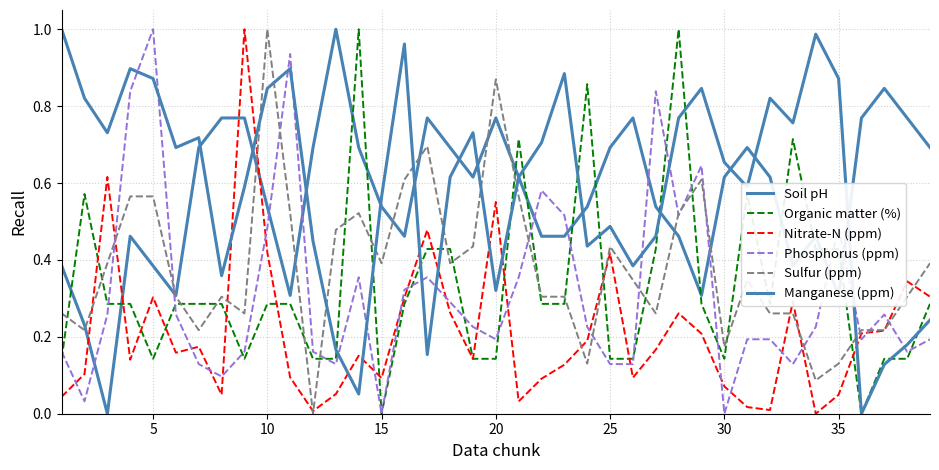

How many interior local valleys does the Manganese (ppm) series have?

11